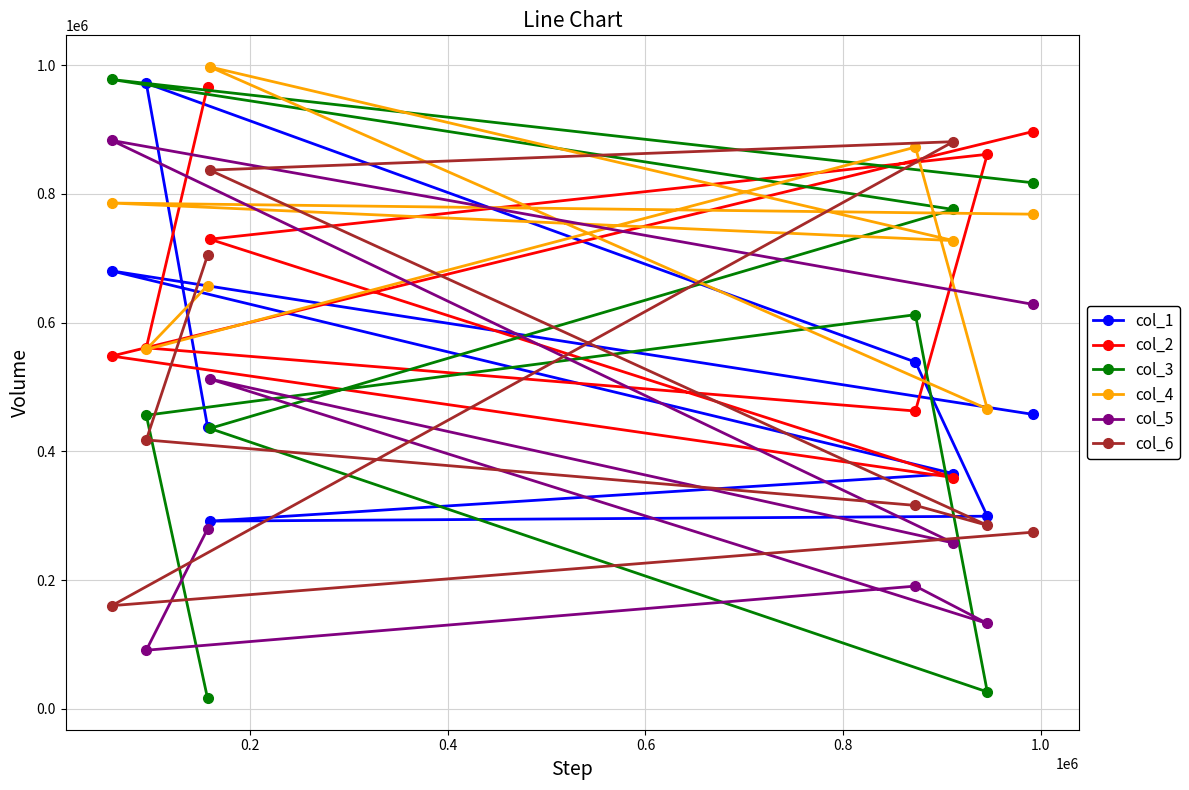

What is the sum of all col_6 values?

3875451